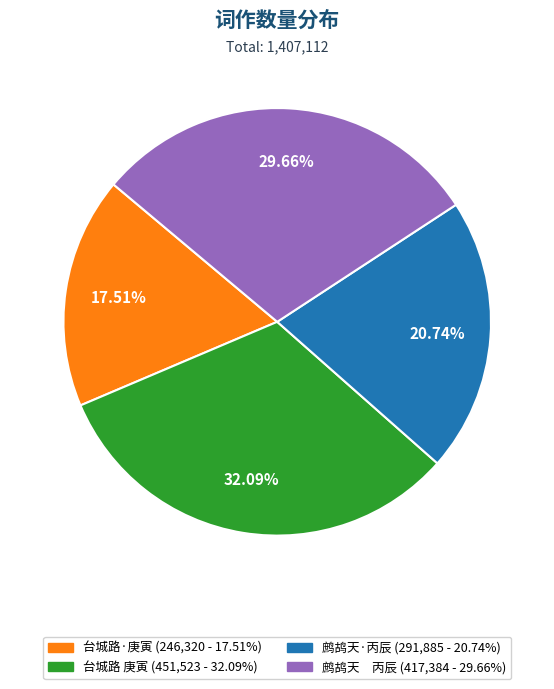

Is there any slice that represents more than half of the pie?

No